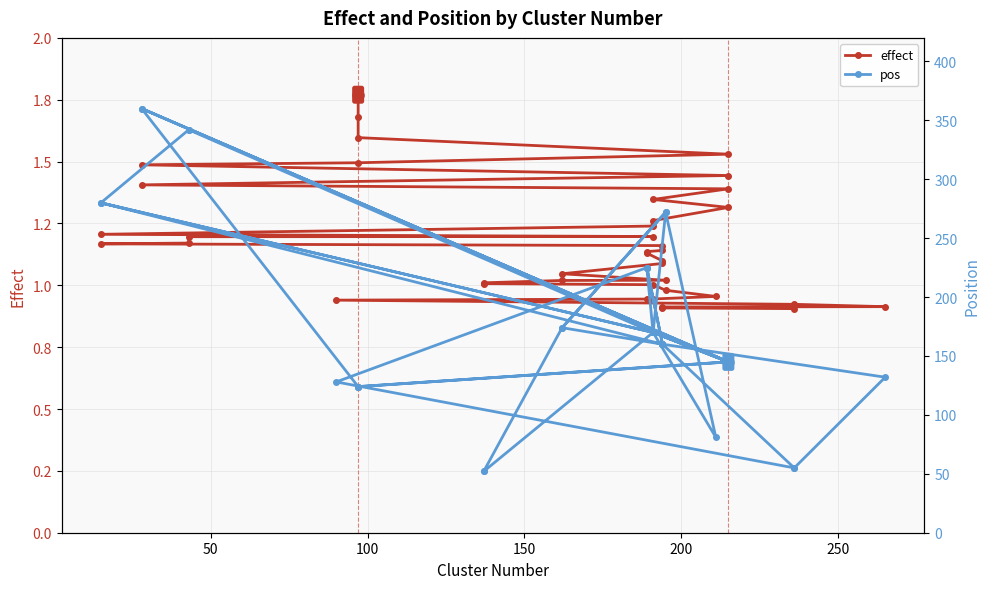

What is the value of the pos point at the 24th from the left?

160.0